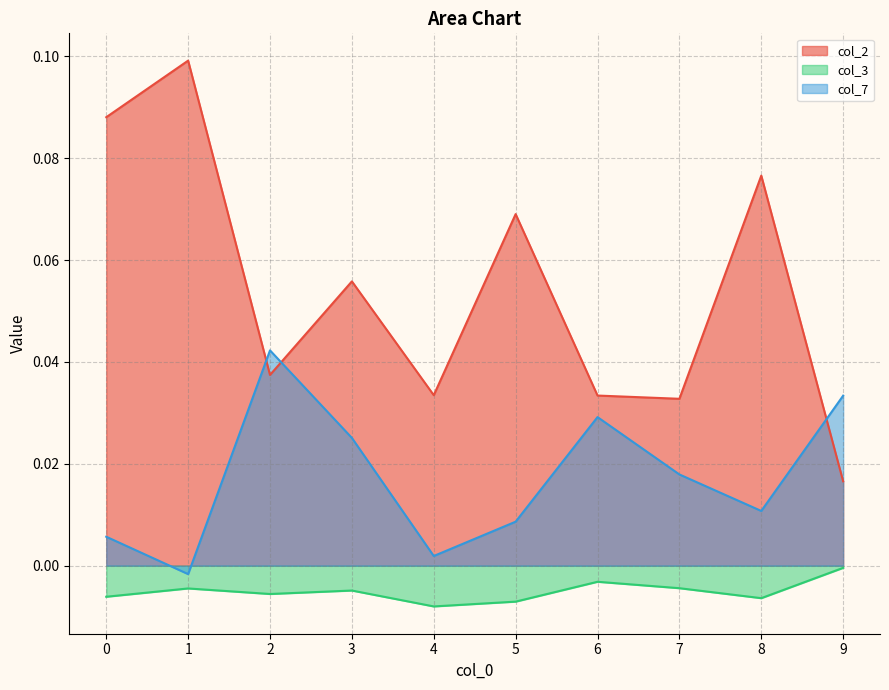

The col_2 series shows 0.0 at 7. True or false?

False